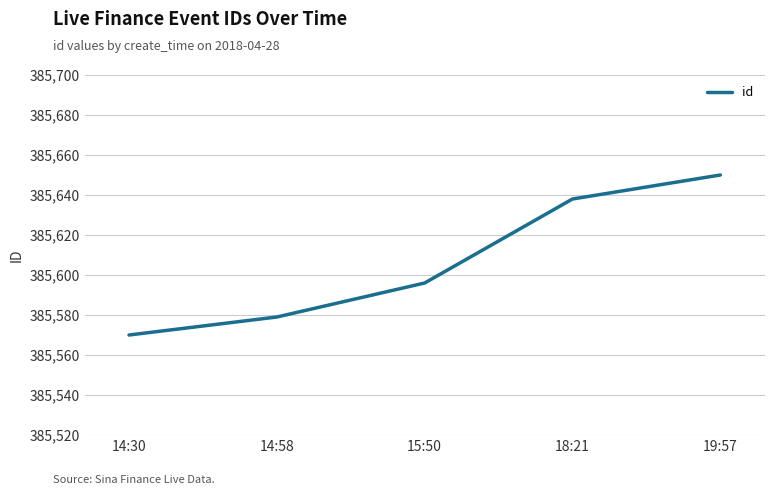

List the labels in order of value, largest first.

19:57, 18:21, 15:50, 14:58, 14:30